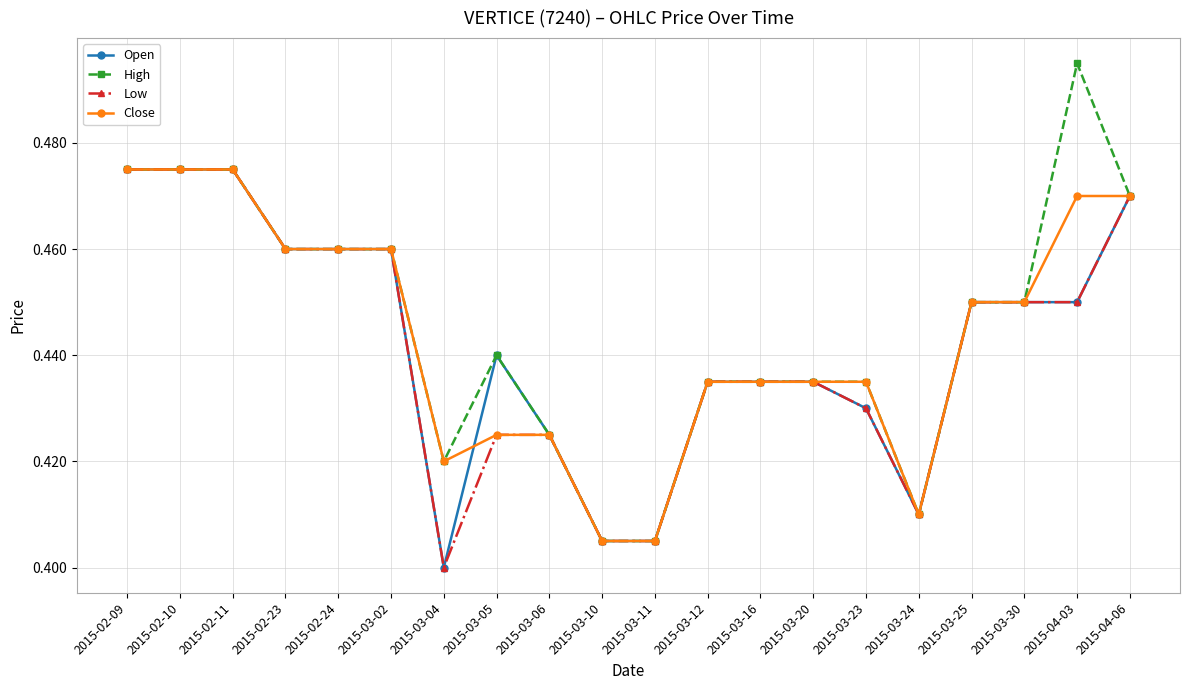

Is this an area chart (filled region under the line)?

No